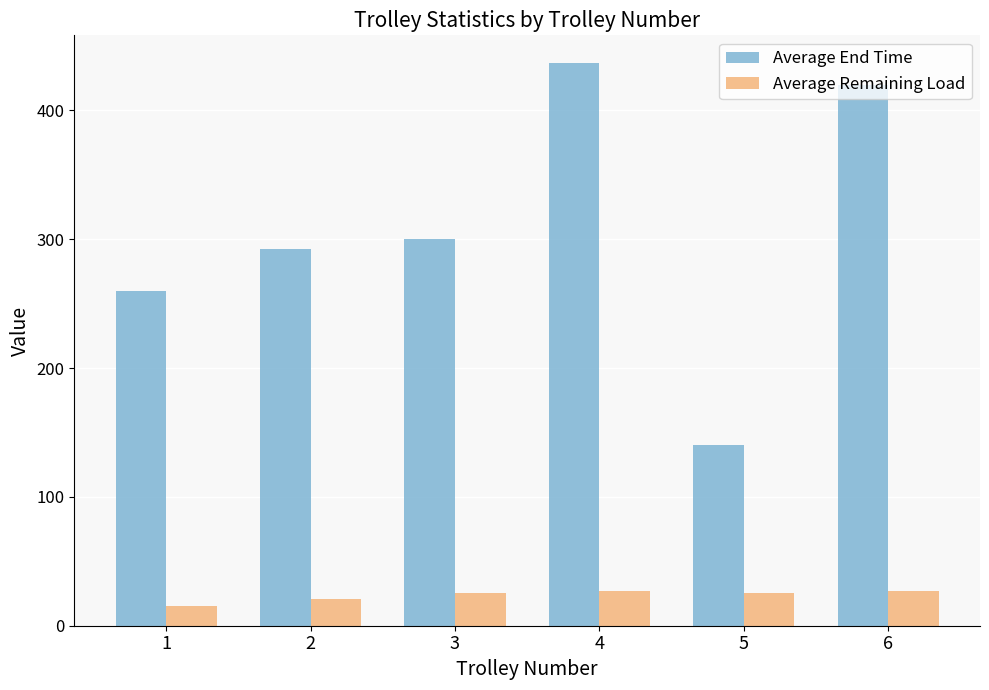

What is the difference between the second highest and minimum values in the Average End Time series?

279.0